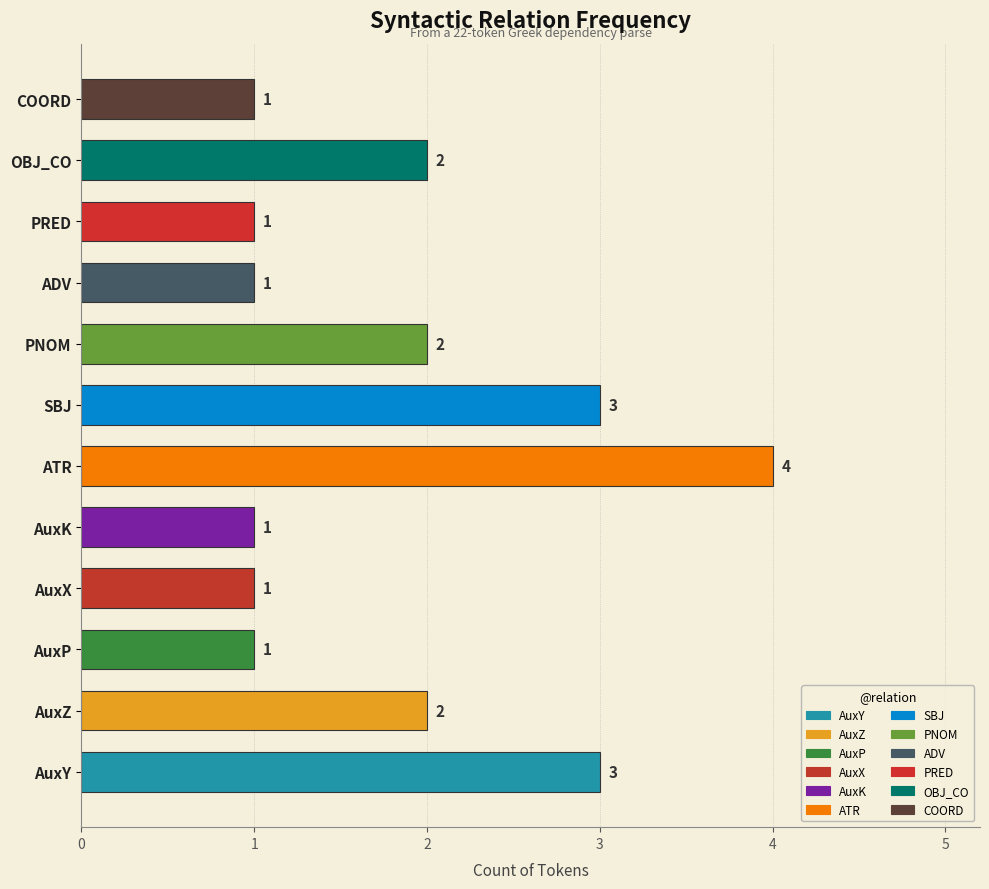

What is the sum of the values at AuxP and ATR?

5